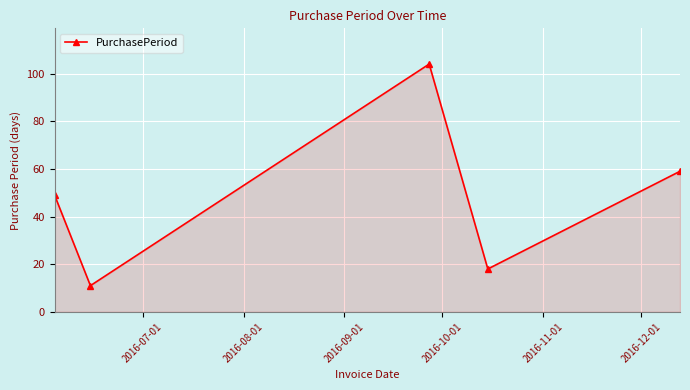

What is the smallest value displayed?

11